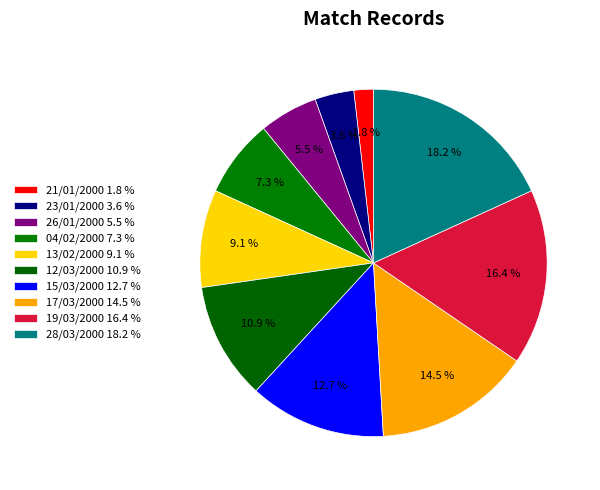

Do 17/03/2000 and 19/03/2000 together represent more than half of the pie?

No